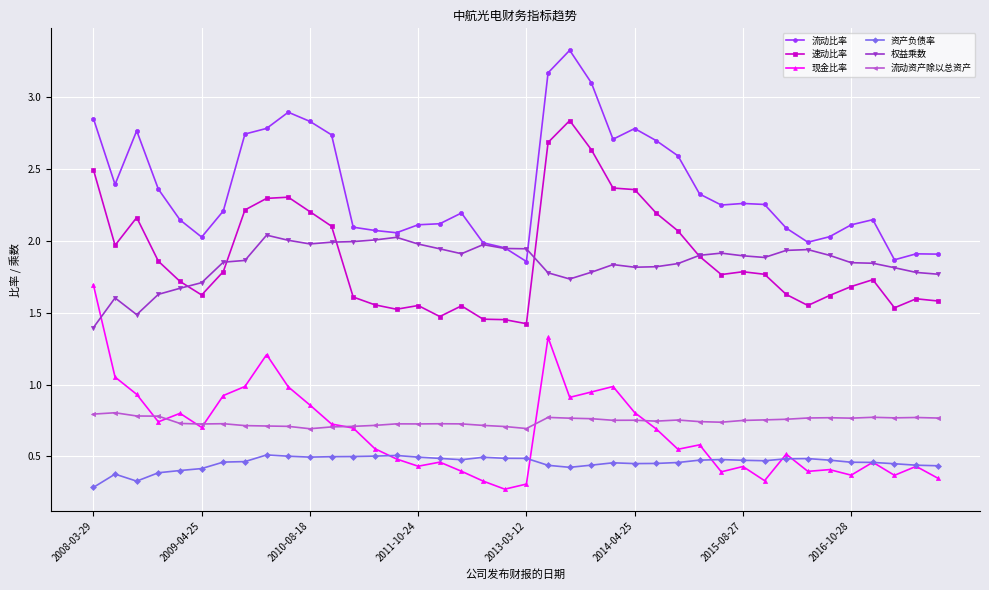

What is the maximum value shown in the chart?

3.3